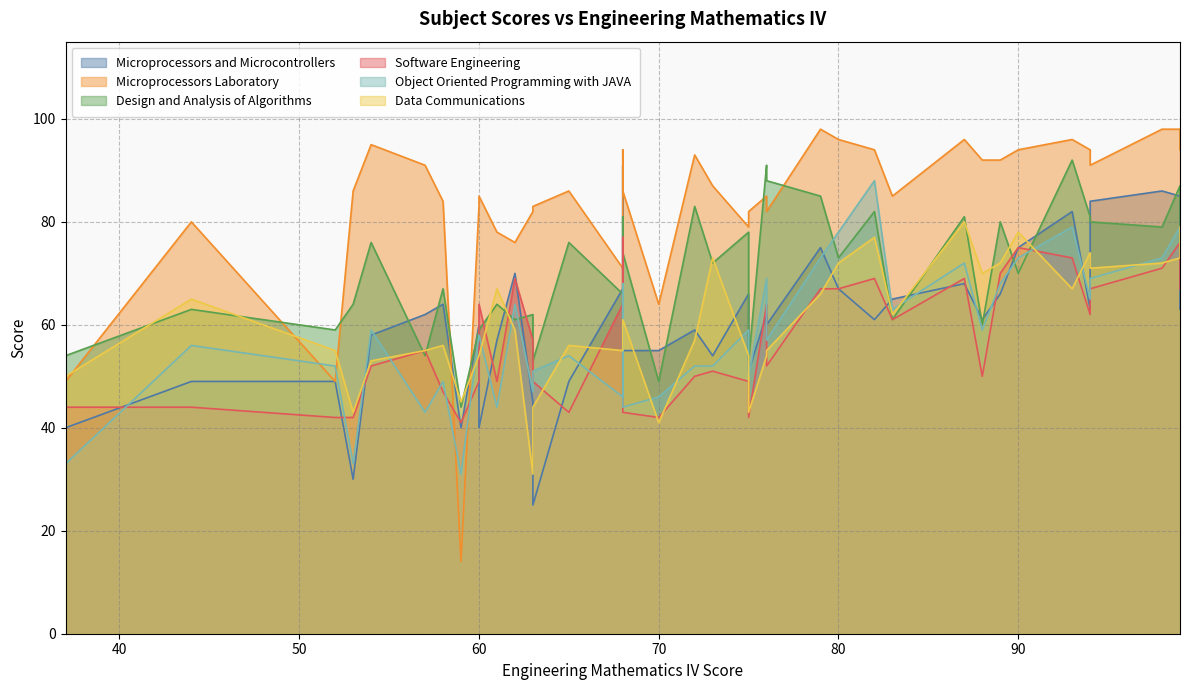

Which series has the largest total across all categories?

Microprocessors Laboratory